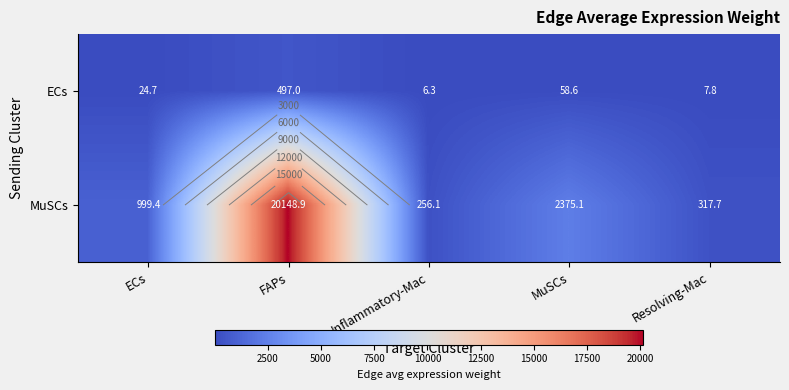

The MuSCs series shows 524.5 at Resolving-Mac. True or false?

False